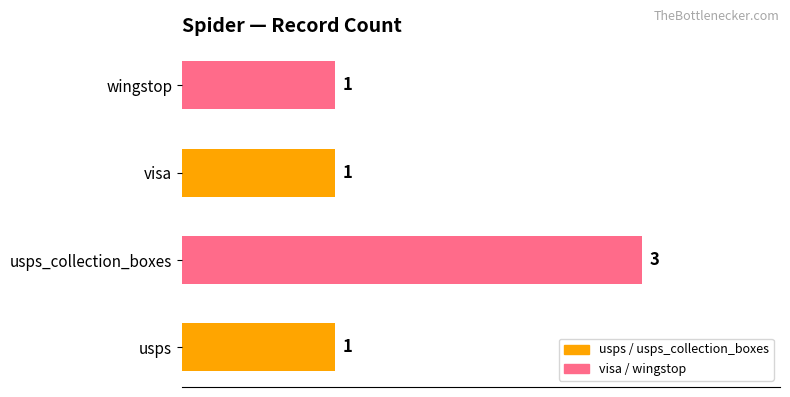

The value at usps is 1. True or false?

True